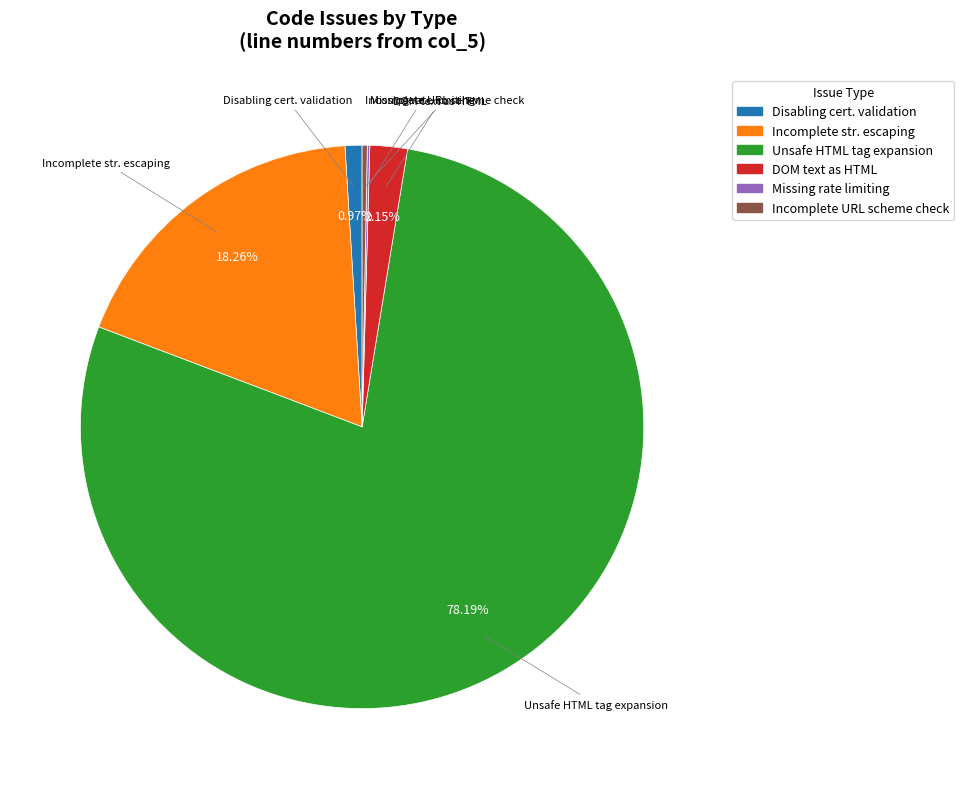

Do Unsafe HTML tag expansion and Incomplete URL scheme check together represent more than half of the pie?

Yes